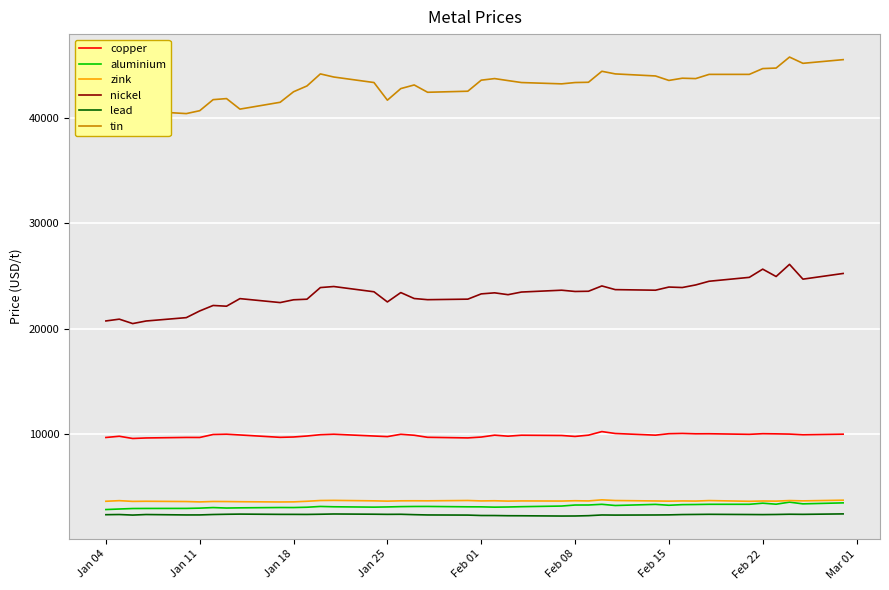

Which series has the largest range (max minus min)?

tin